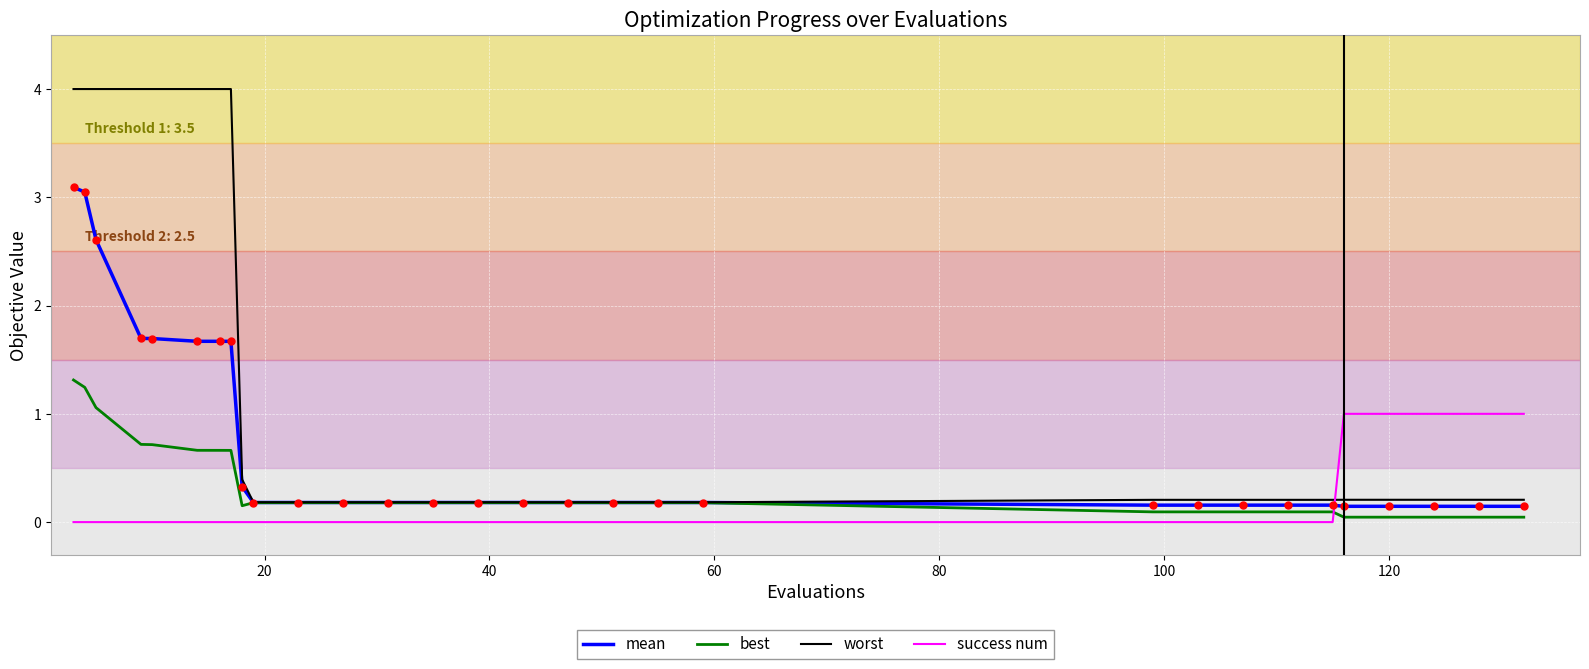

Which series has the largest total across all categories?

worst